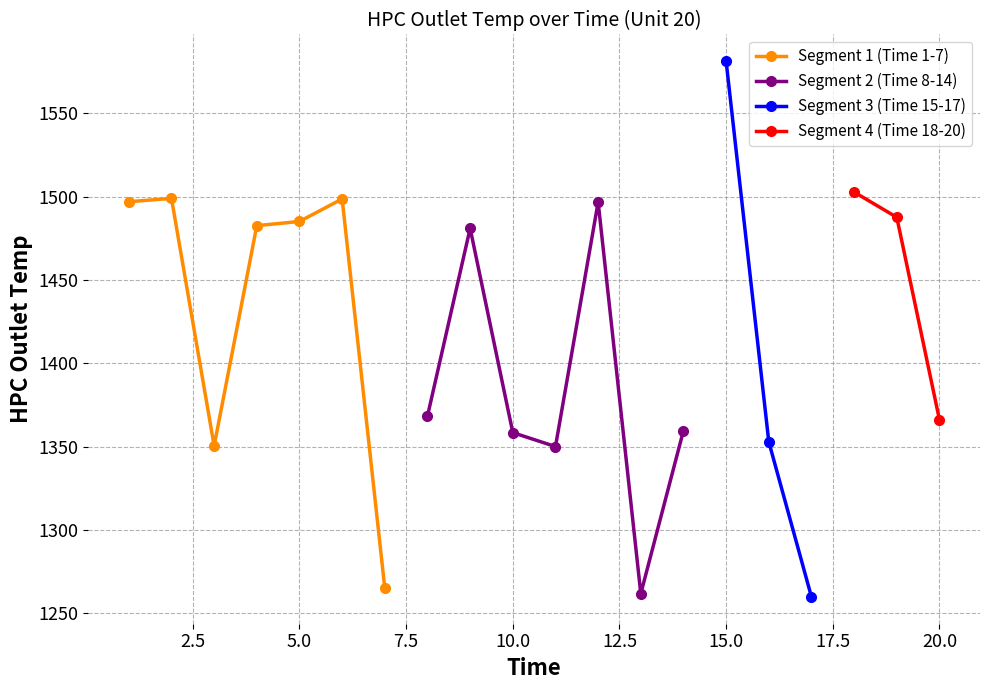

Rank the categories by value from lowest to highest.

17, 13, 7, 11, 3, 16, 10, 14, 20, 8, 9, 4, 5, 19, 12, 1, 6, 2, 18, 15